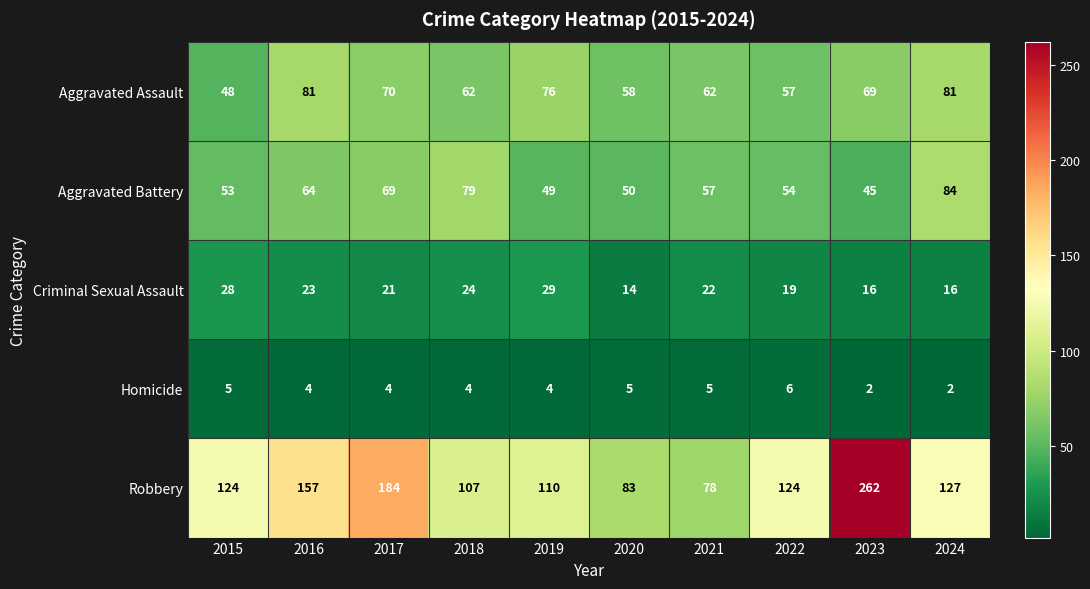

The value of Robbery at 2019 is 27. True or false?

False